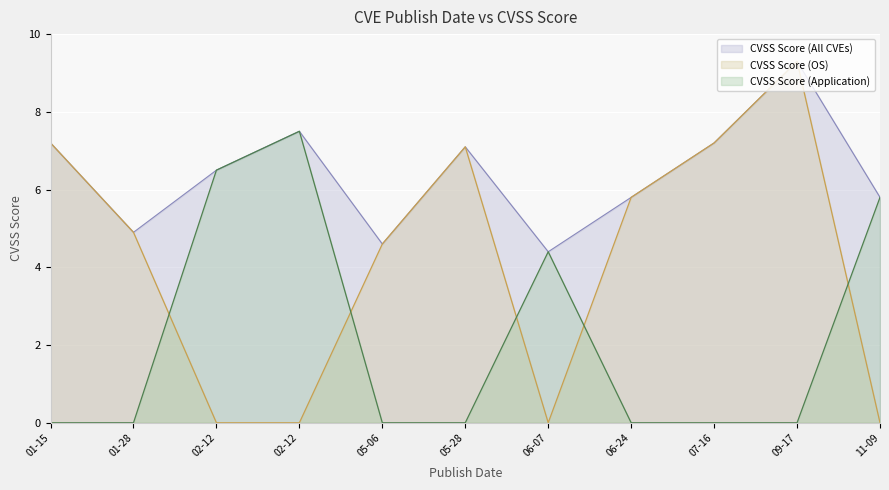

At which category does CVSS Score (OS) reach its first local valley?

06-07